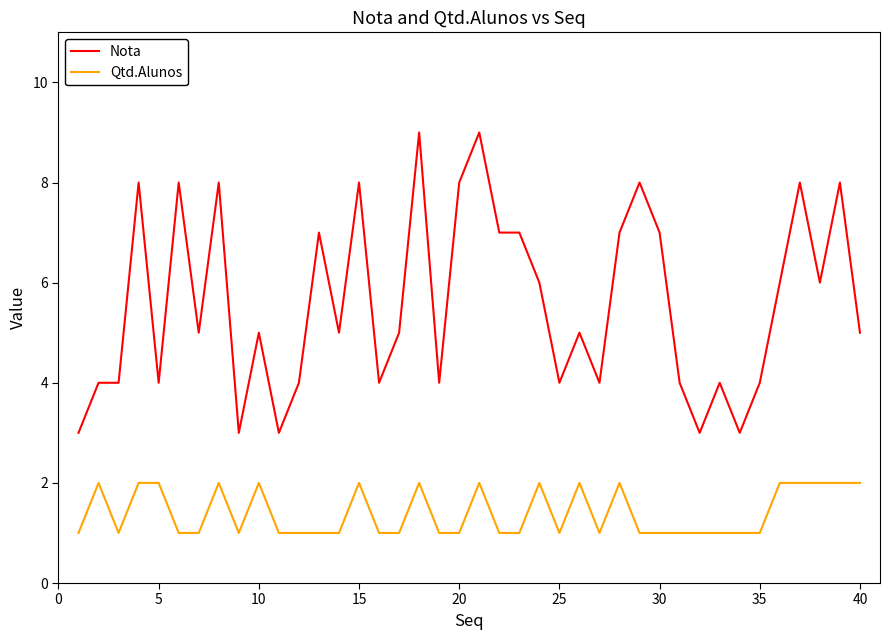

Rank the series by their maximum value, from highest to lowest.

Nota, Qtd.Alunos